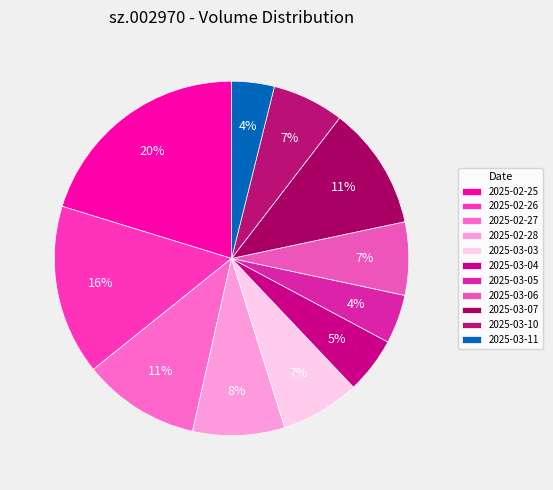

Does 2025-02-27 account for over 50% of the chart?

No